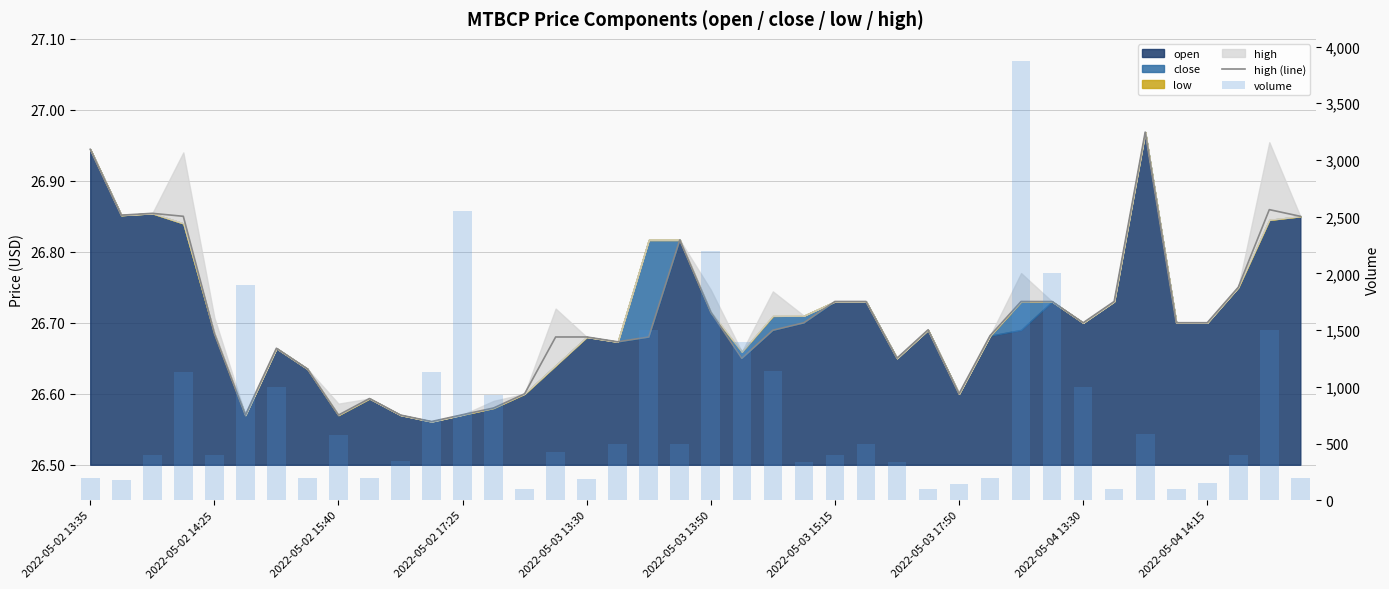

What is the label of the 19th bar from the left?

18